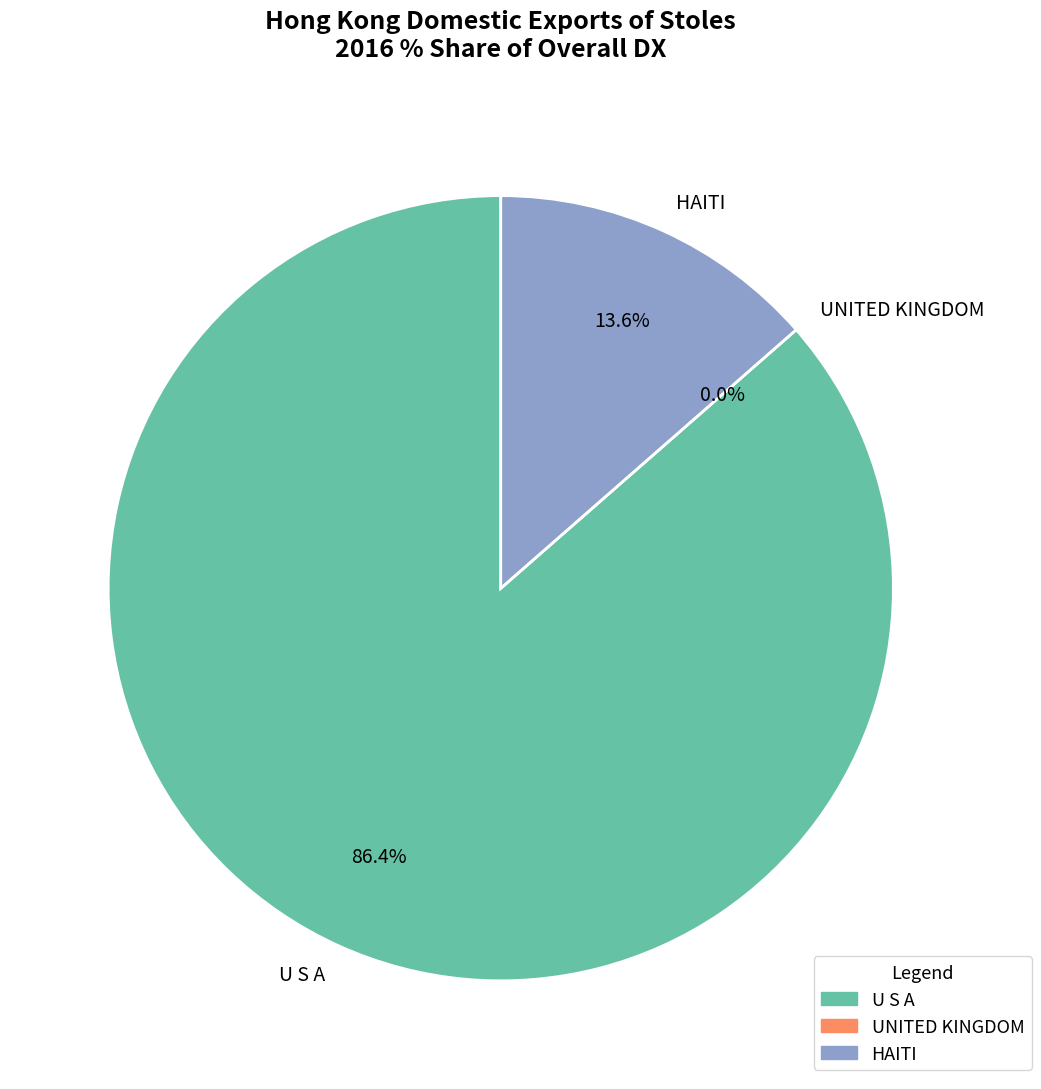

What is the majority slice?

U S A